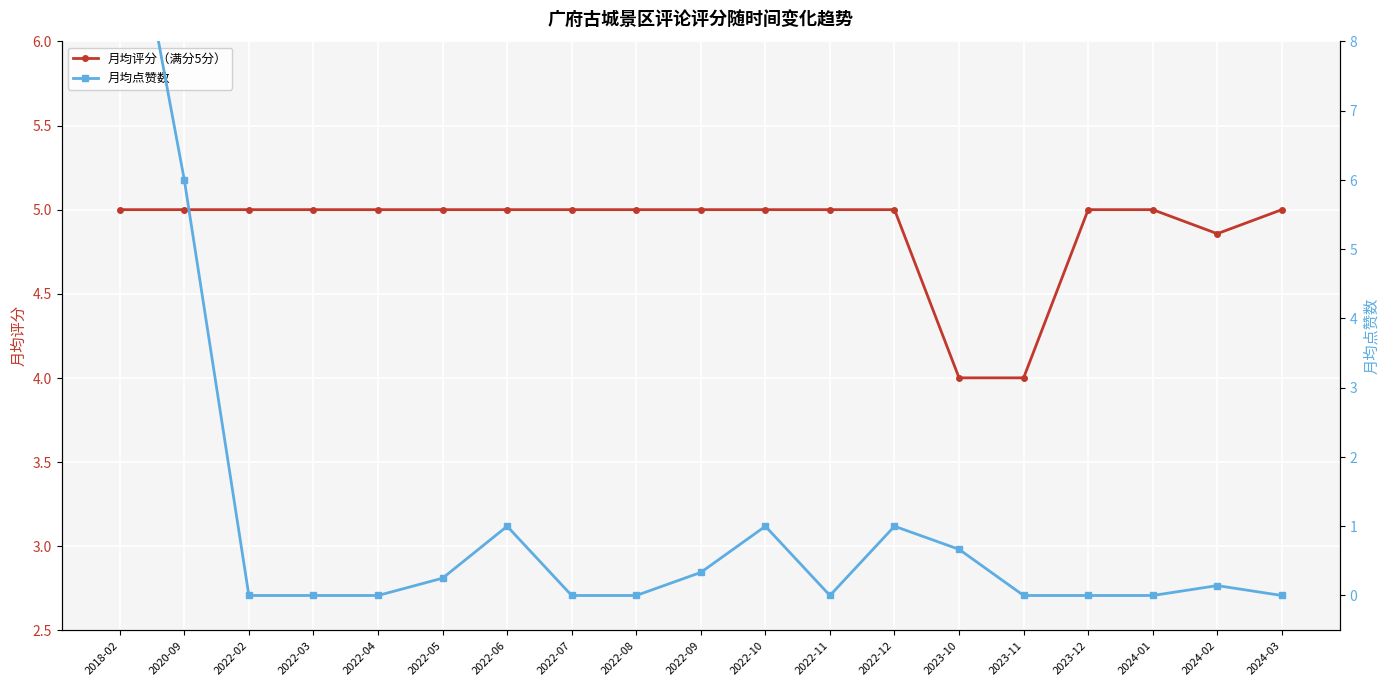

Which has a higher value, 2022-06 or 2023-11?

2022-06